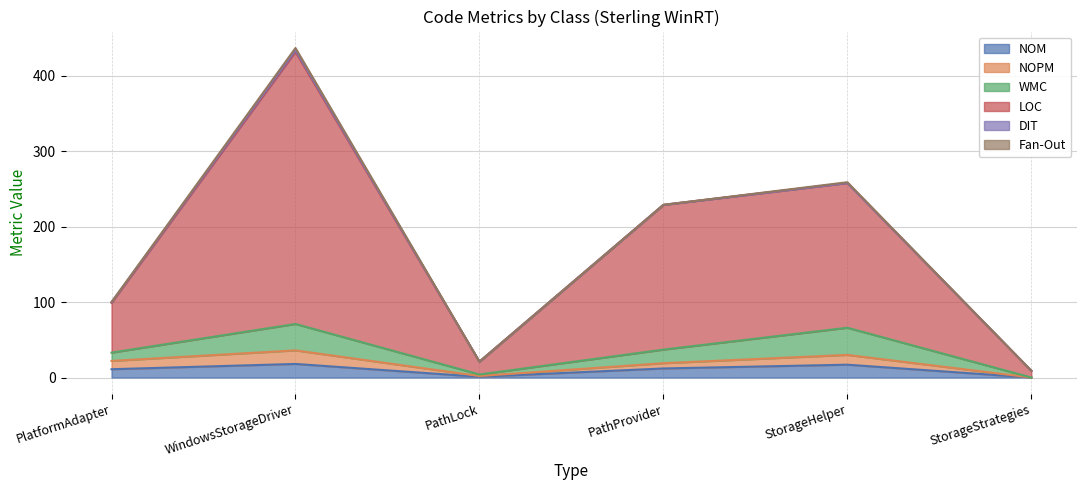

What position from the right is StorageHelper?

2